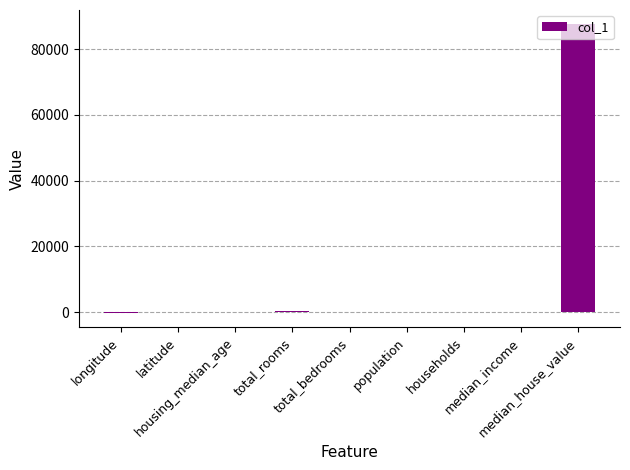

What is the sum of all values?

87906.4